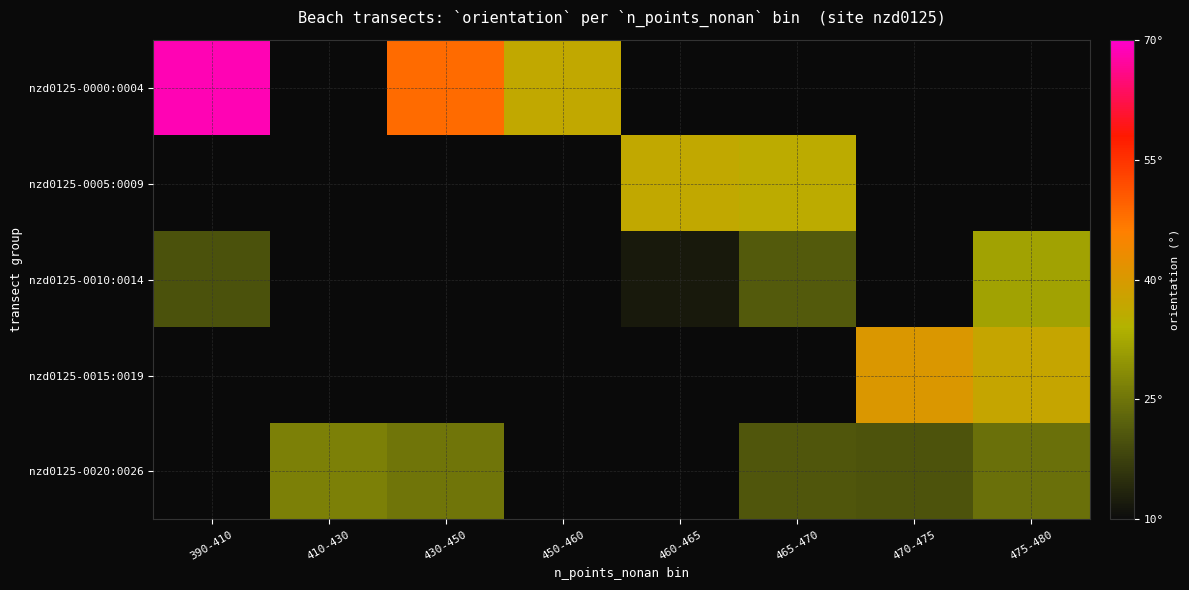

At which label does nzd0125-0010:0014 reach its minimum?

460-465